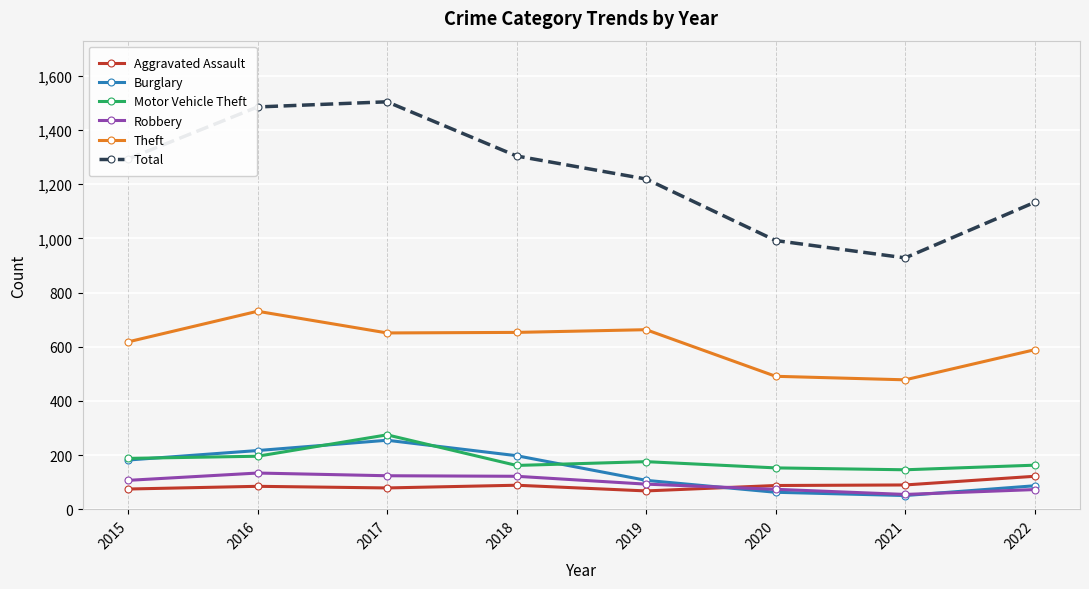

How many data points in Total are less than 1293?

4